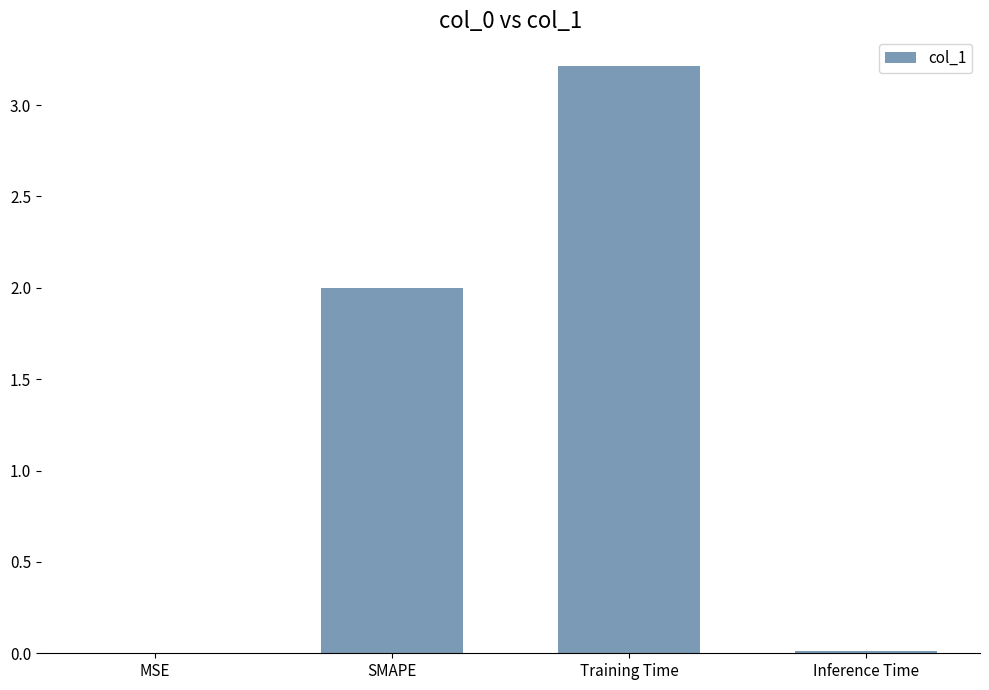

Is it true that the value at Training Time is 3.2?

True